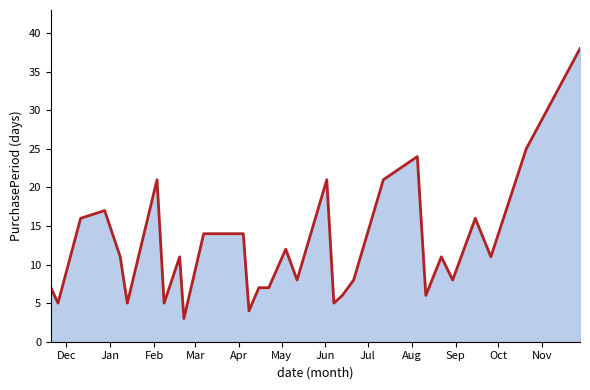

What is the difference between the maximum and minimum values?

35